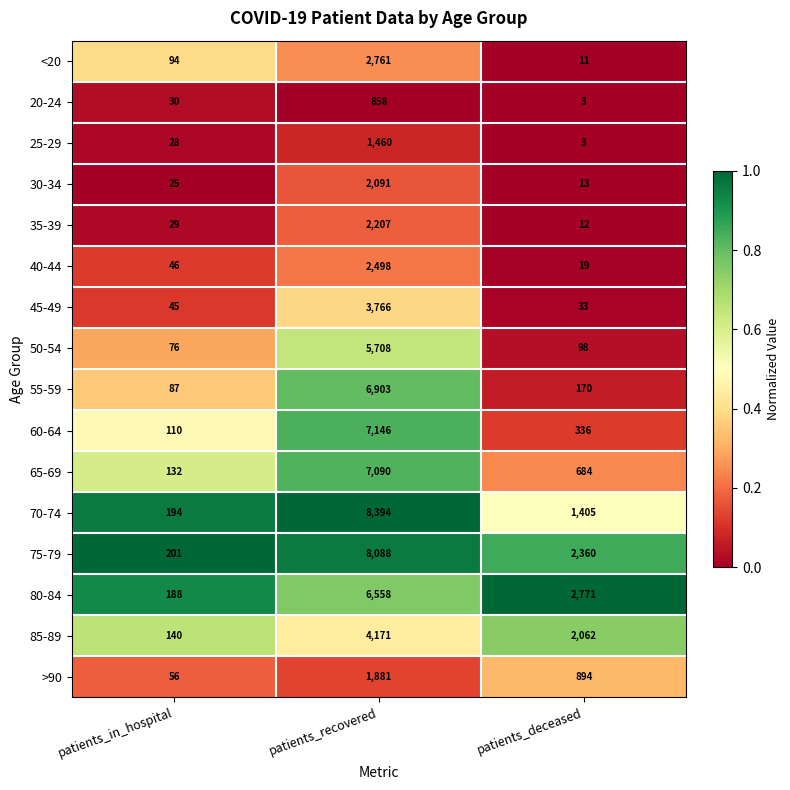

Which category has the lowest value in the <20 series?

patients_deceased